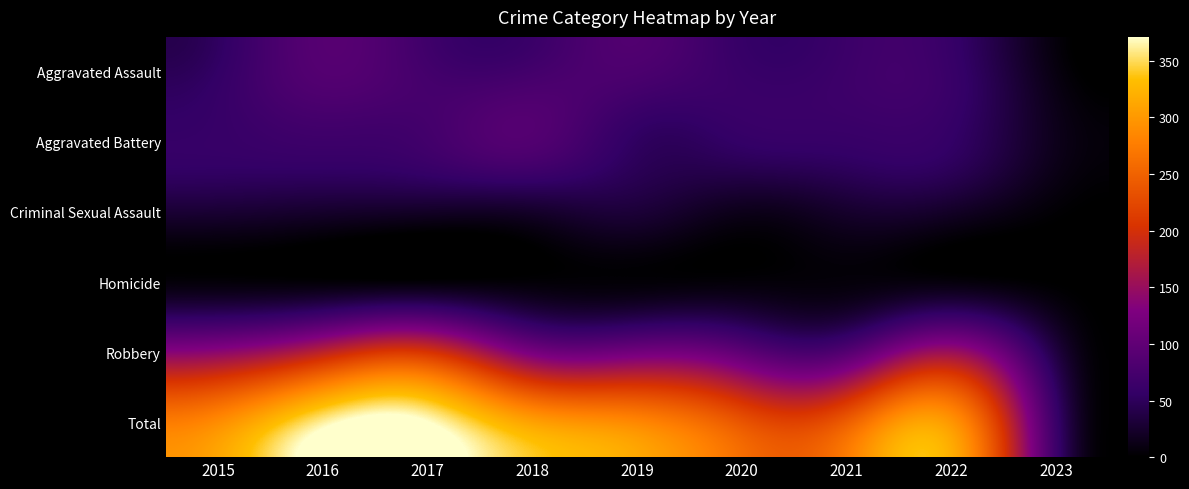

Which series has the largest total across all categories?

Total